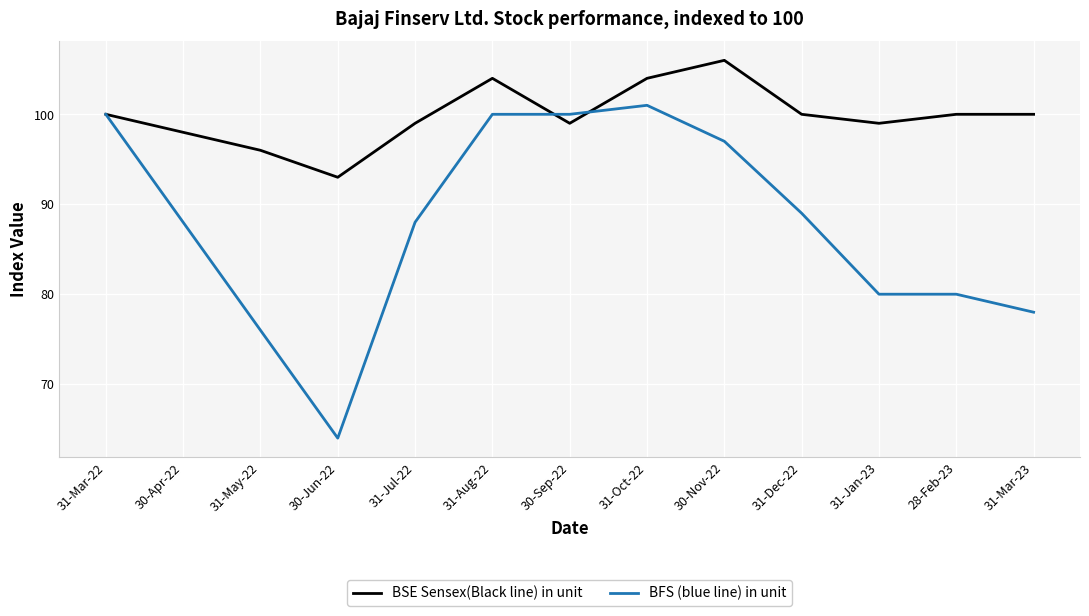

True or false: BFS (blue line) in unit has a value of 64 at 30-Jun-22.

True